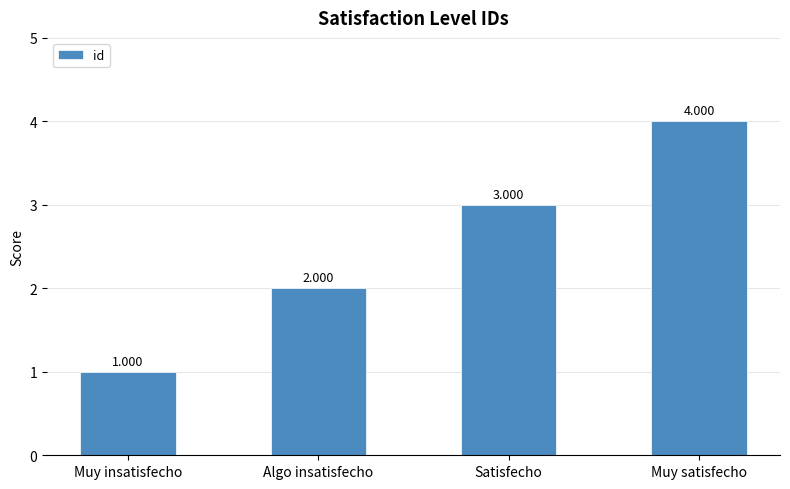

What is the label of the 1st bar from the right?

Muy satisfecho